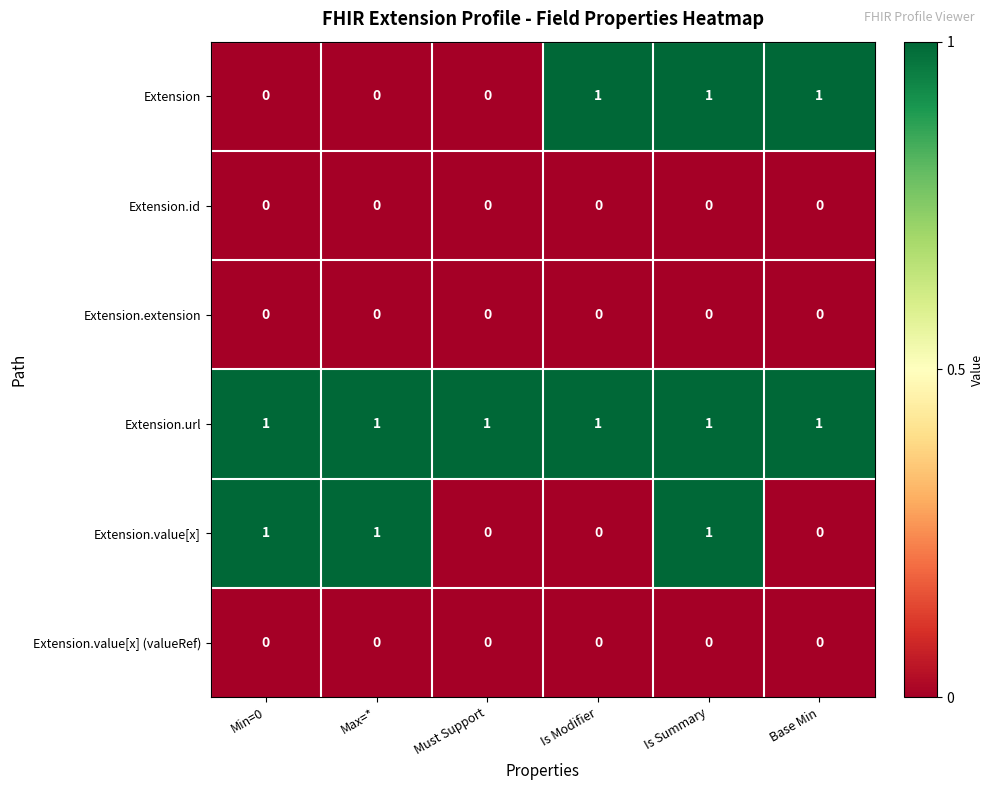

Is it true that Extension.value[x] (valueRef) equals 0 at Base Min?

True